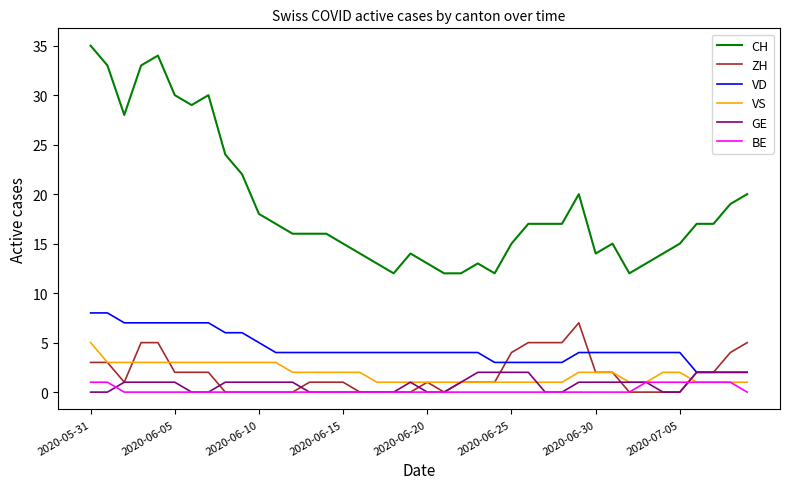

Which series has the widest spread of values?

CH